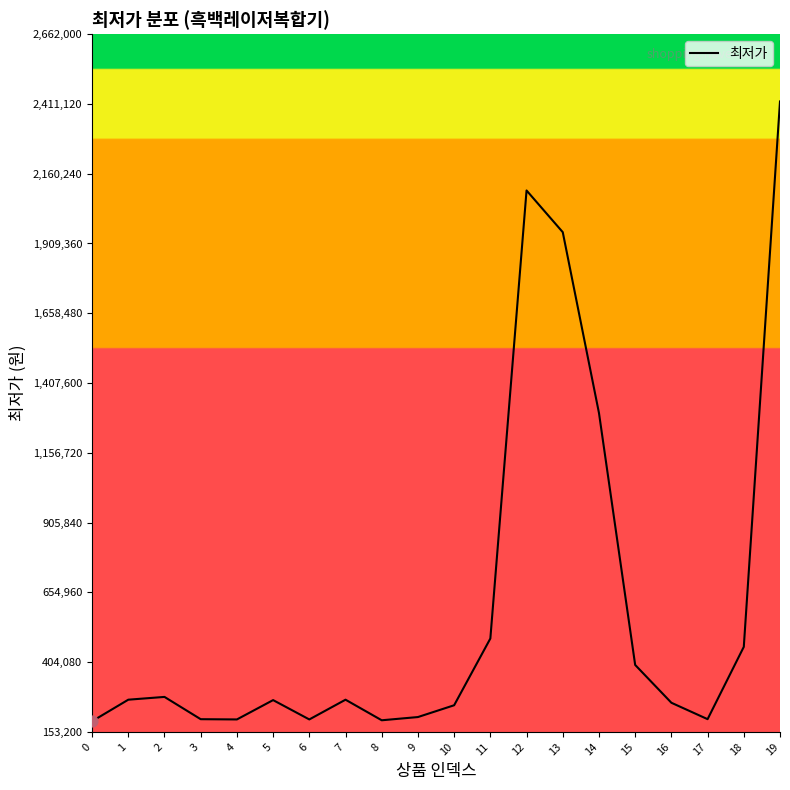

What is the change in value from 5 to 6?

-69540